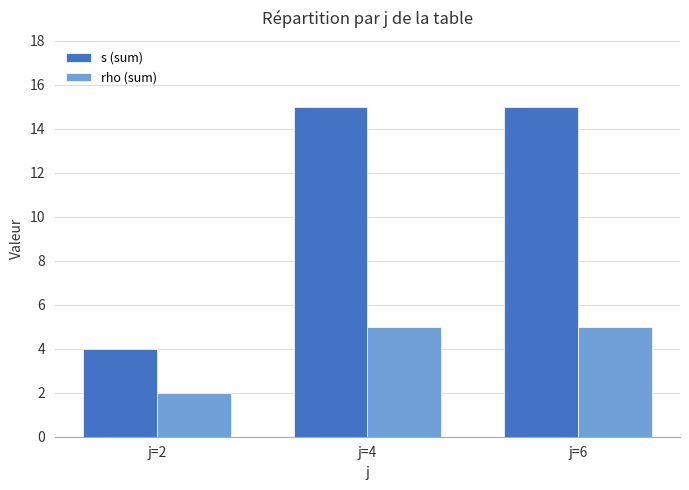

Rank the series by their average value, from highest to lowest.

s (sum), rho (sum)